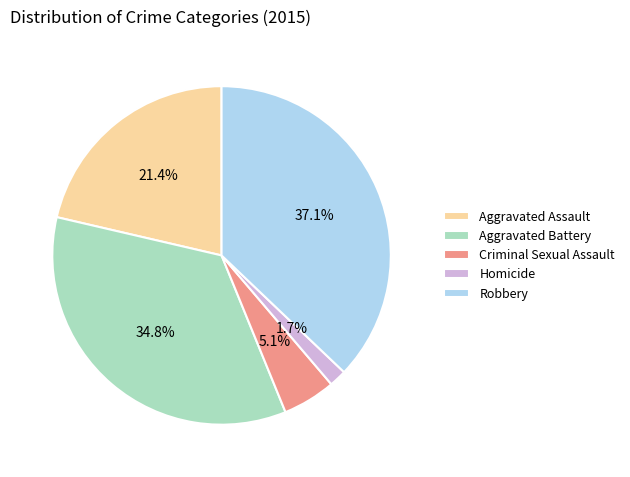

To the nearest percent, what portion does Aggravated Battery represent?

35%